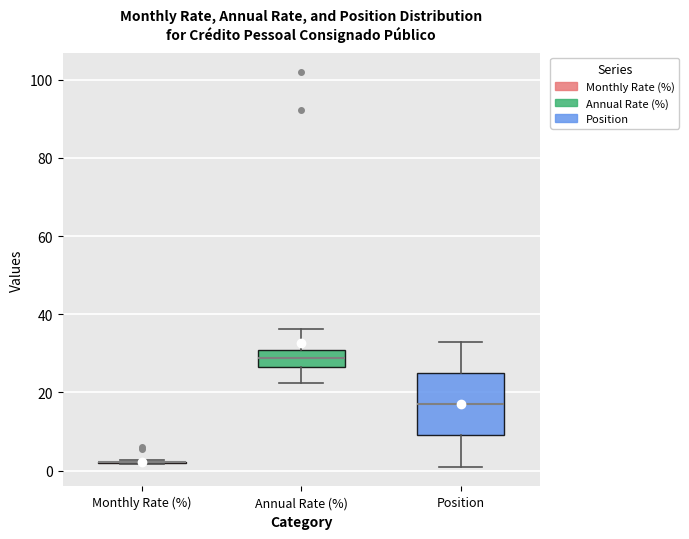

Where is the upper edge of the box for Position on the y-axis? The values are not printed on the chart, so give them approximately, as read against the axis.

26